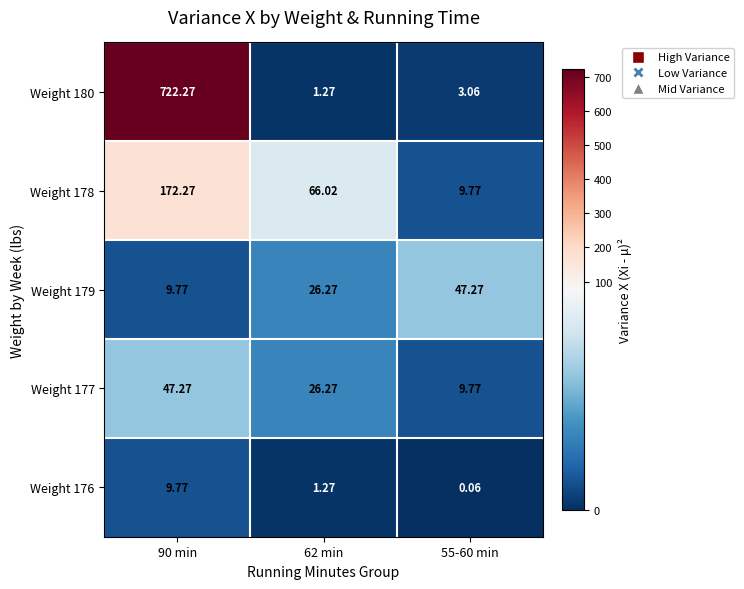

Is the value of Weight 176 at 62 min greater than the value of Weight 179 at 90 min?

No